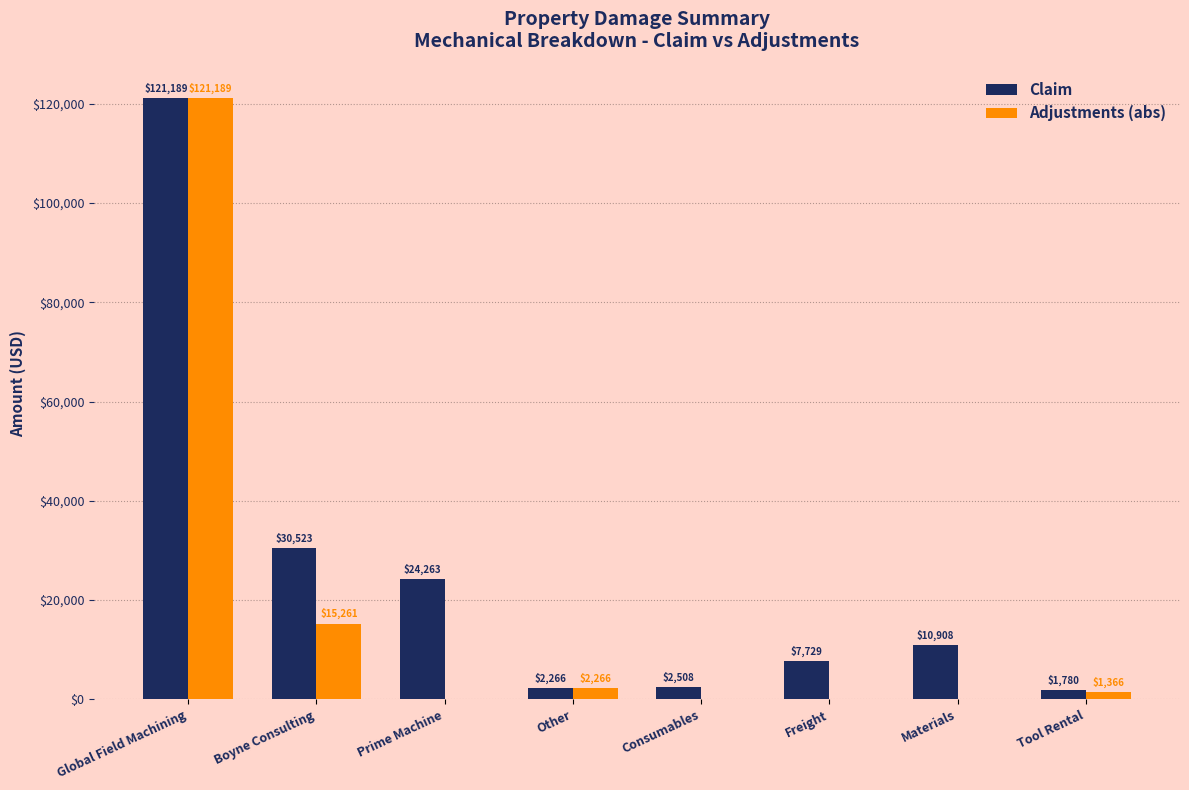

Does the chart contain stacked bars?

No